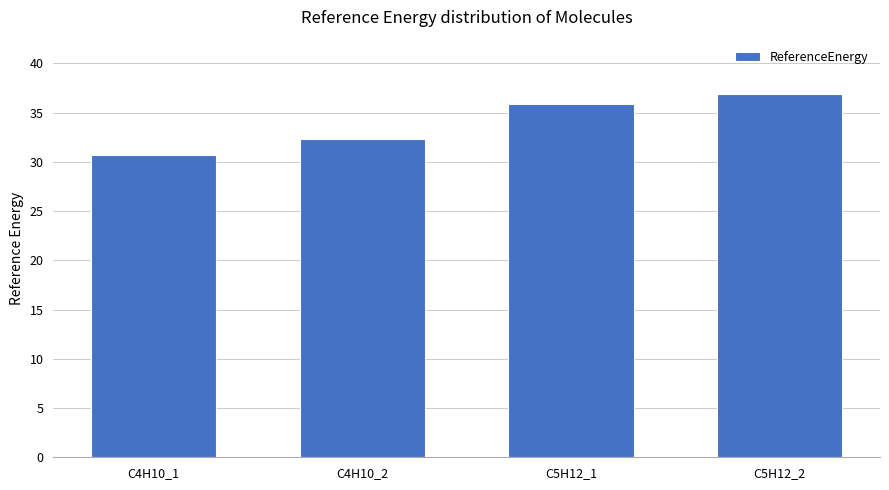

Which category has the lowest value across all series?

C4H10_1